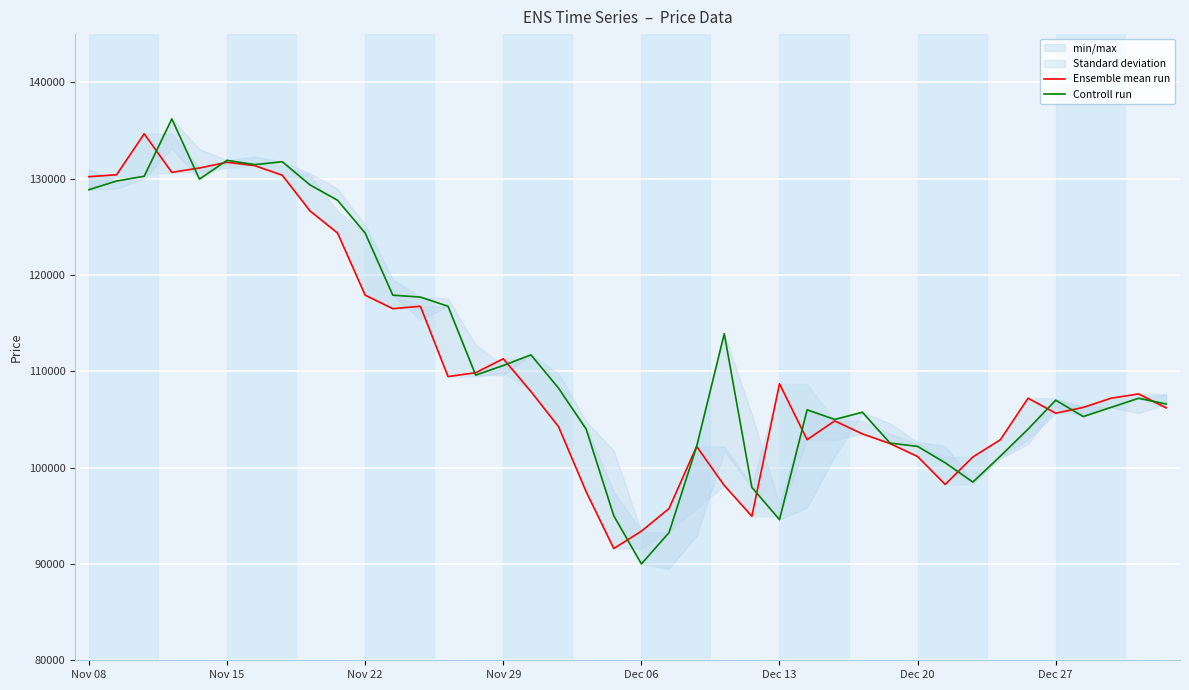

True or false: Controll run has a value of 191994 at Nov 15.

False